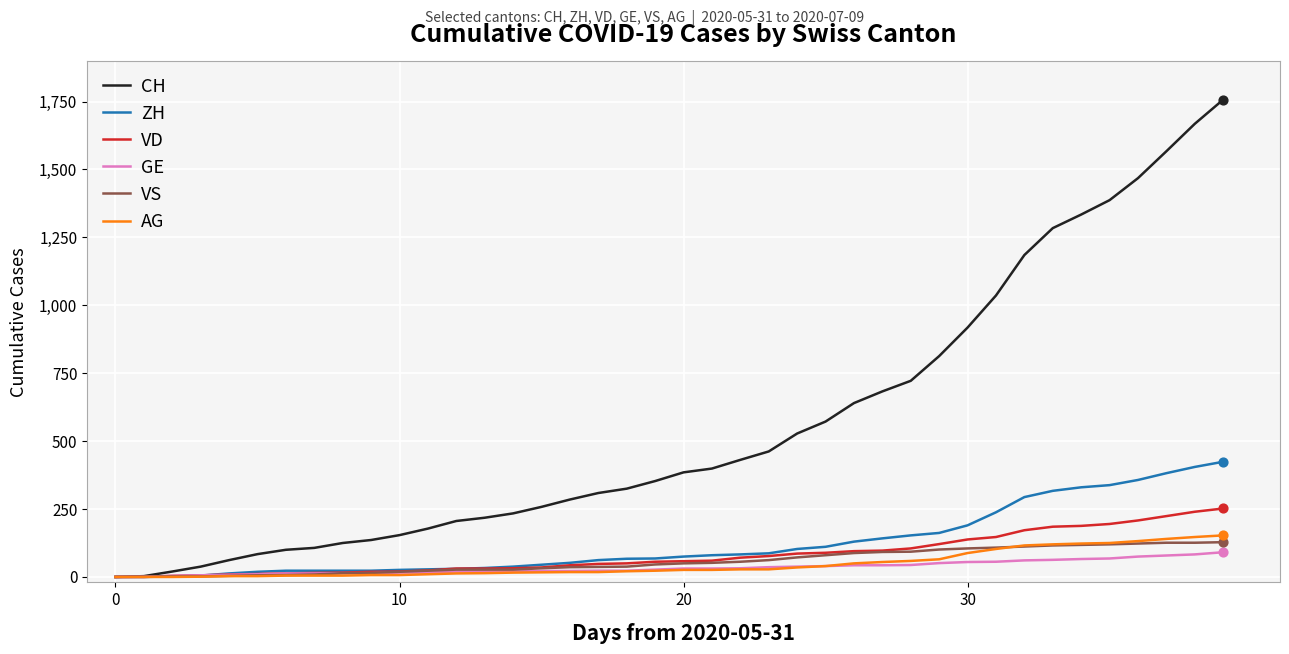

Which series has the largest total across all categories?

CH